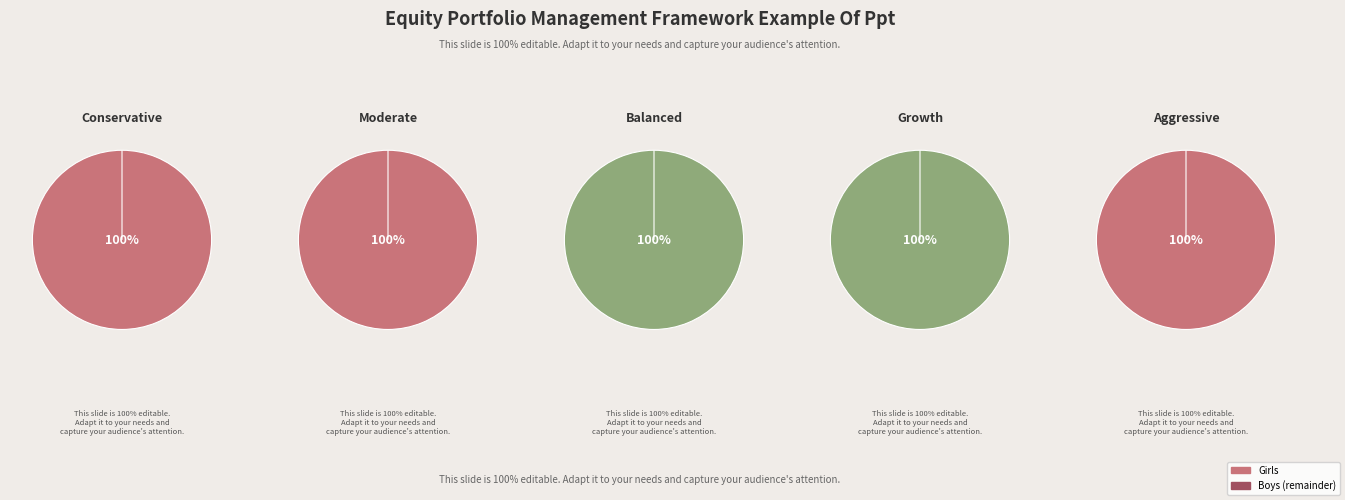

Which series has the widest spread of values?

Girls